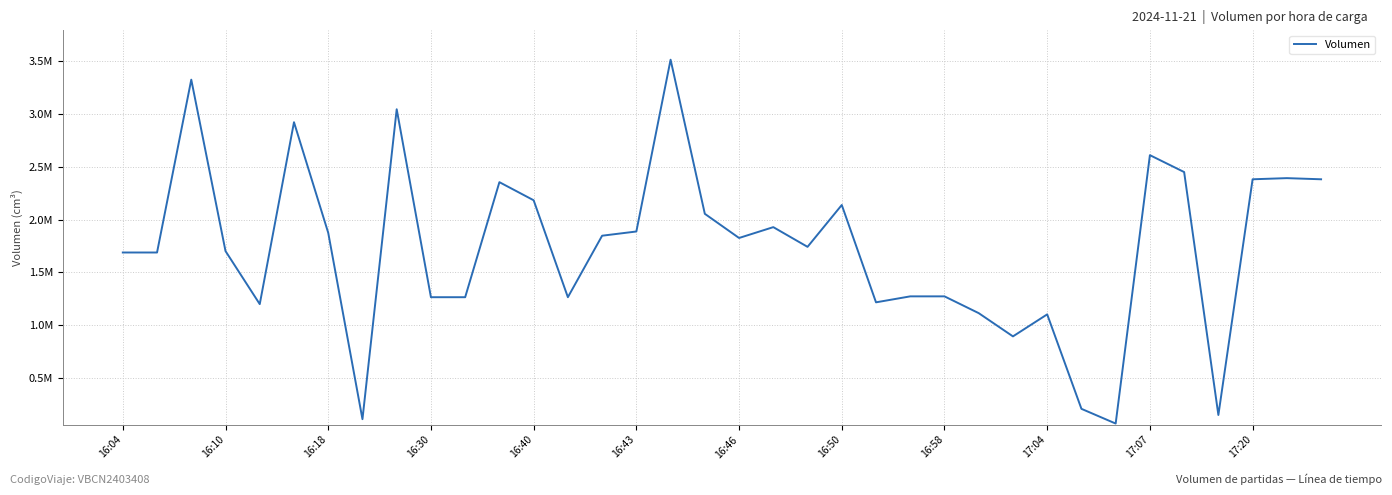

Where is the data nearest to the value 1791134?

16:46